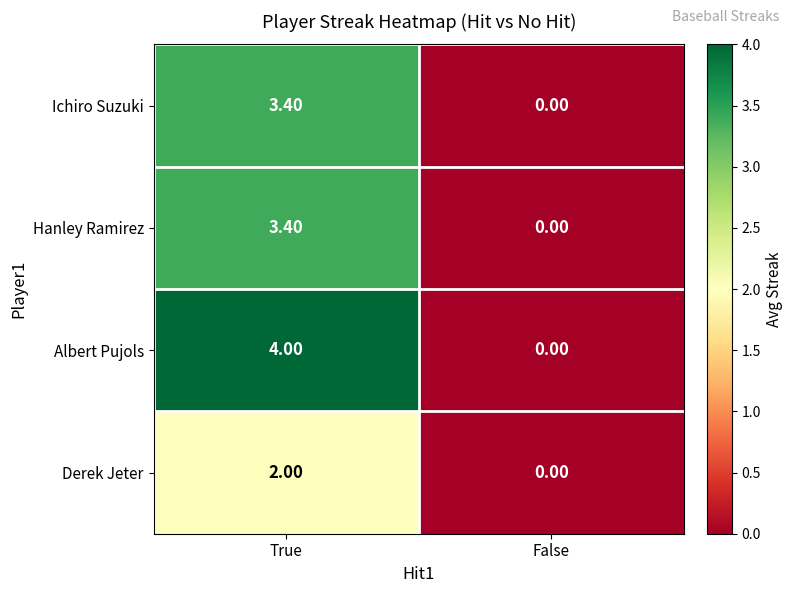

Between True and False, which series saw the biggest shift?

Albert Pujols